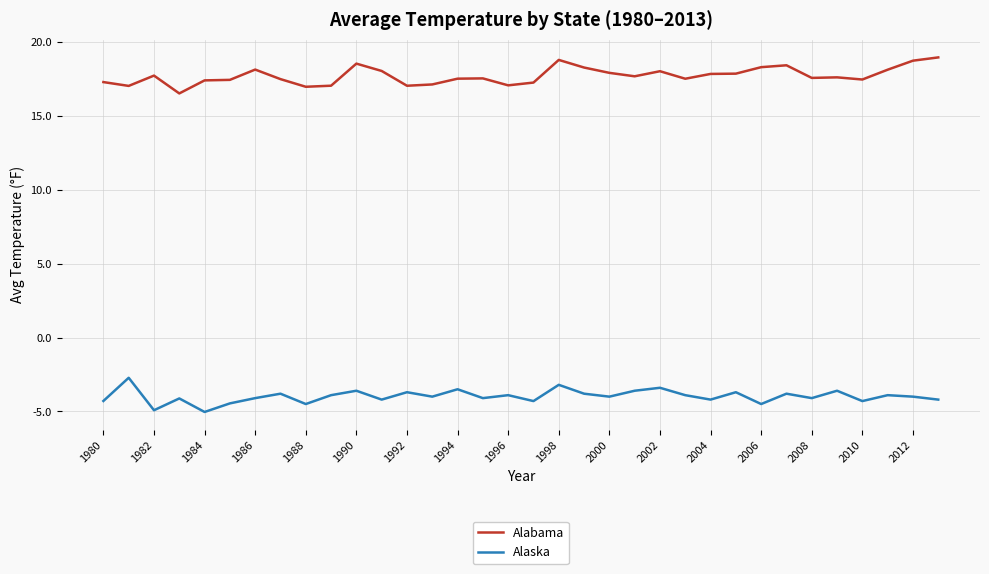

Which series has the largest total across all categories?

Alabama